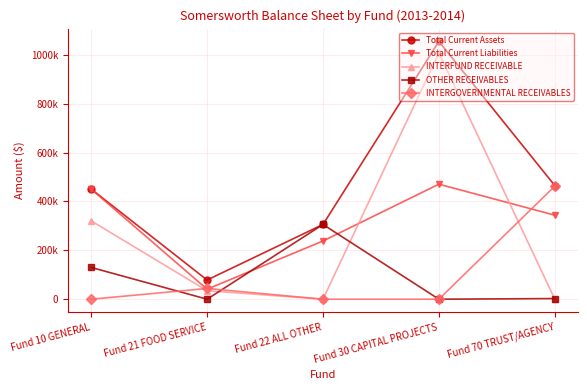

How many interior local valleys does the Total Current Assets series have?

1